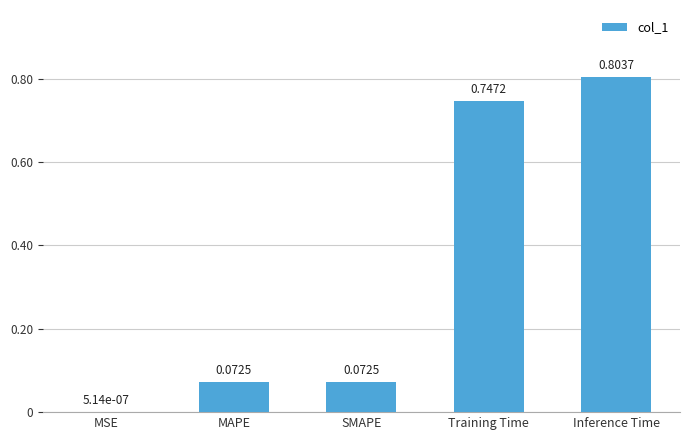

The chart shows a value of 0.5 at Training Time. True or false?

False